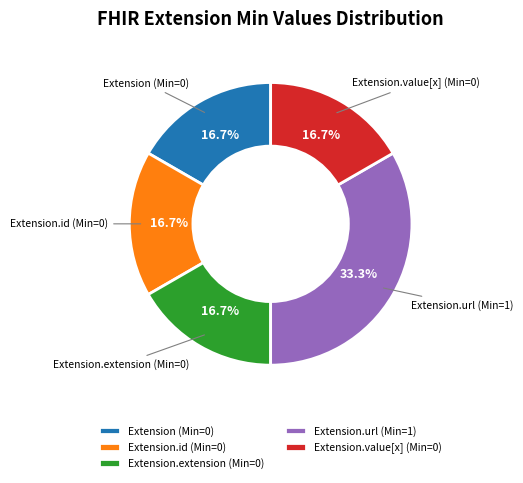

Approximately how many times larger is the value at Extension.url (Min=1) compared to Extension (Min=0)?

2.0